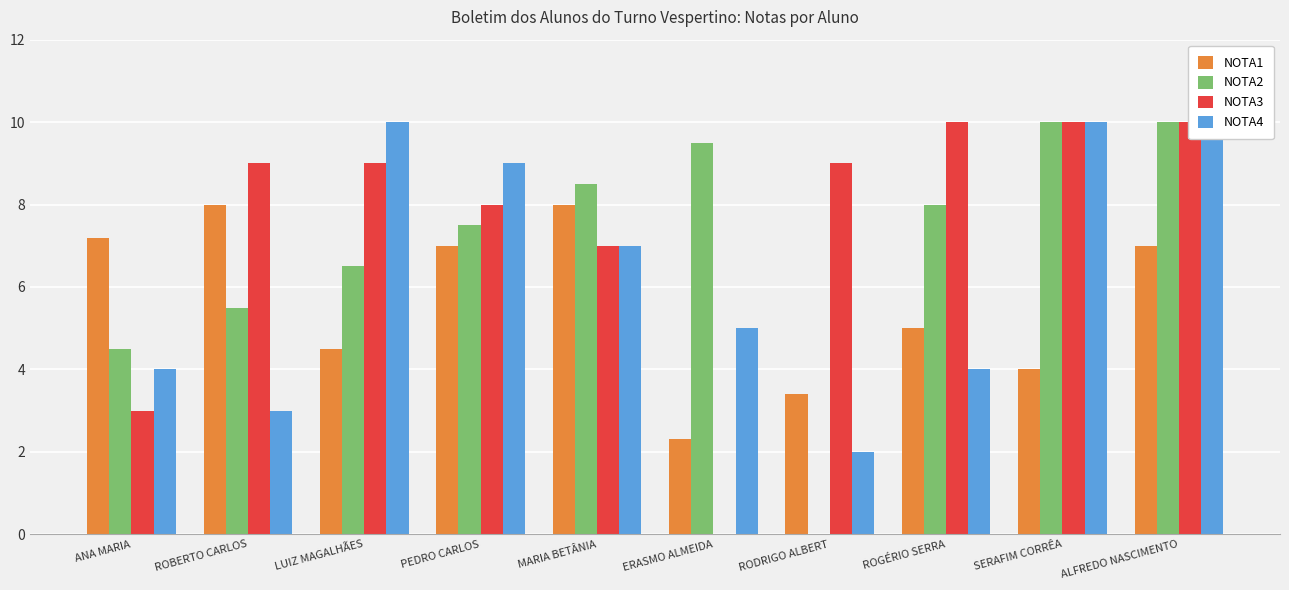

Is it true that NOTA3 equals 10.0 at ROGÉRIO SERRA?

True